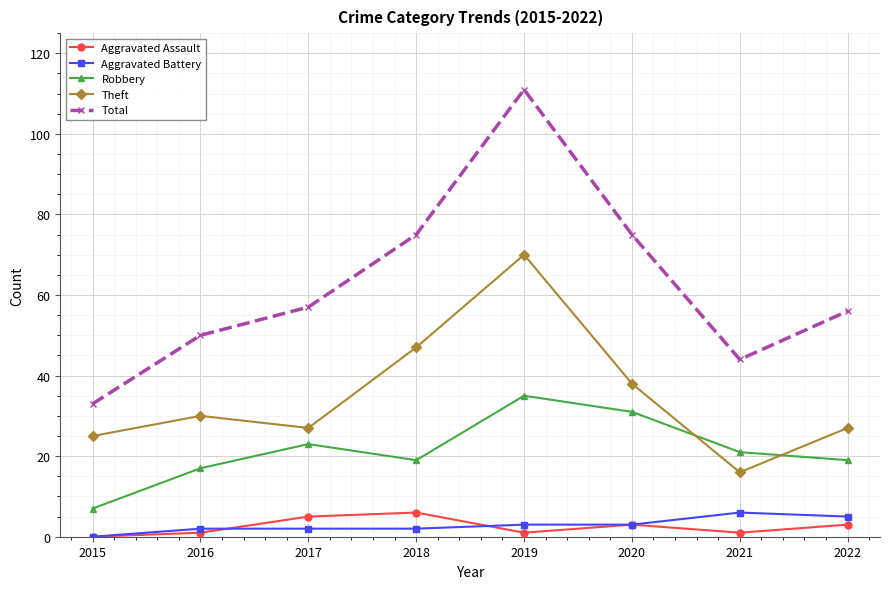

Does the chart have visible grid lines?

Yes